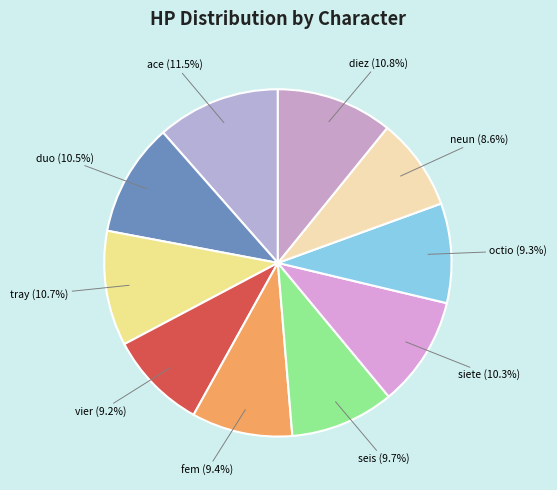

Which slice is the smallest?

neun